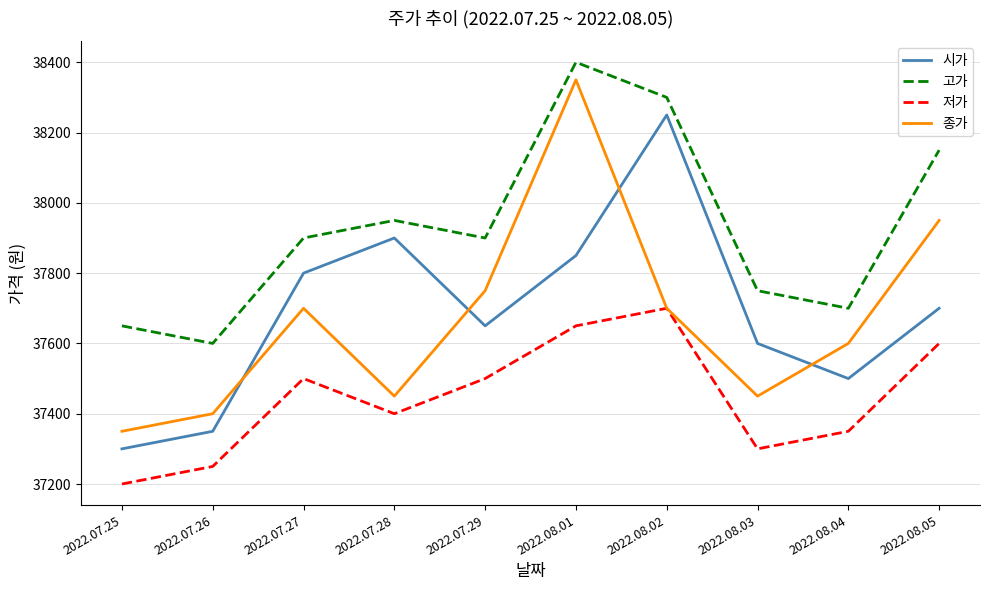

Is this an area chart (filled region under the line)?

No